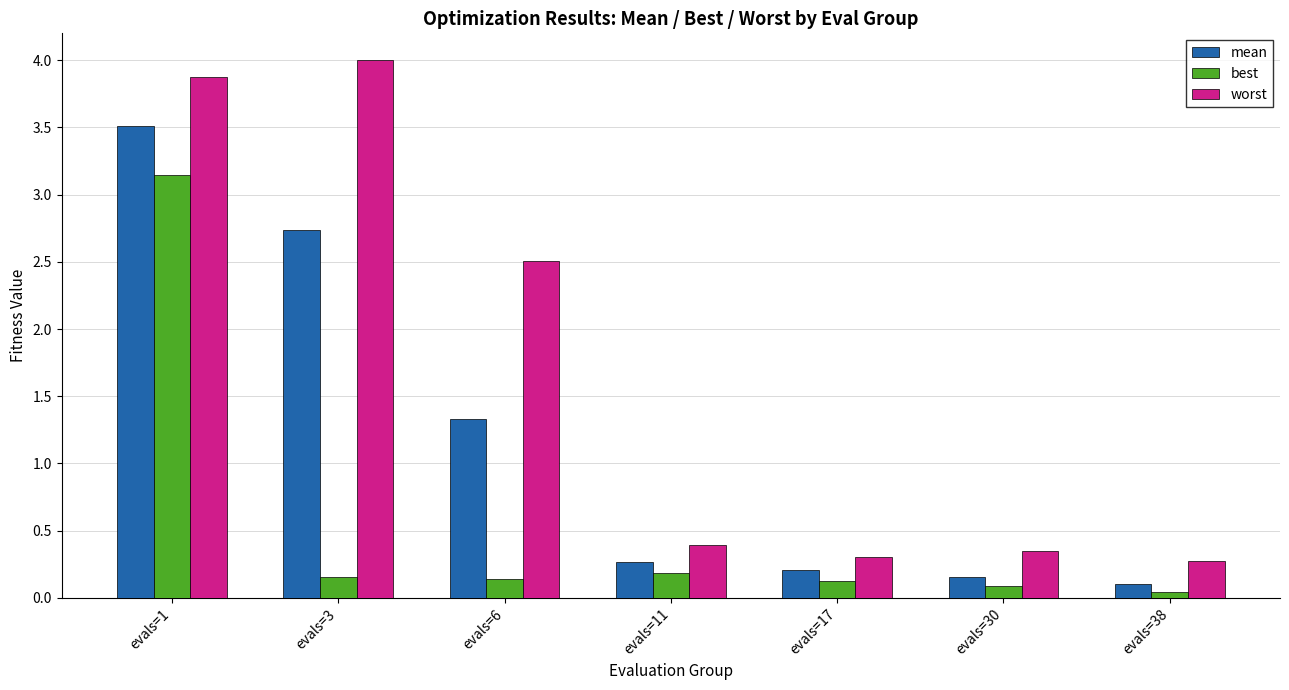

How many groups of bars are there?

7